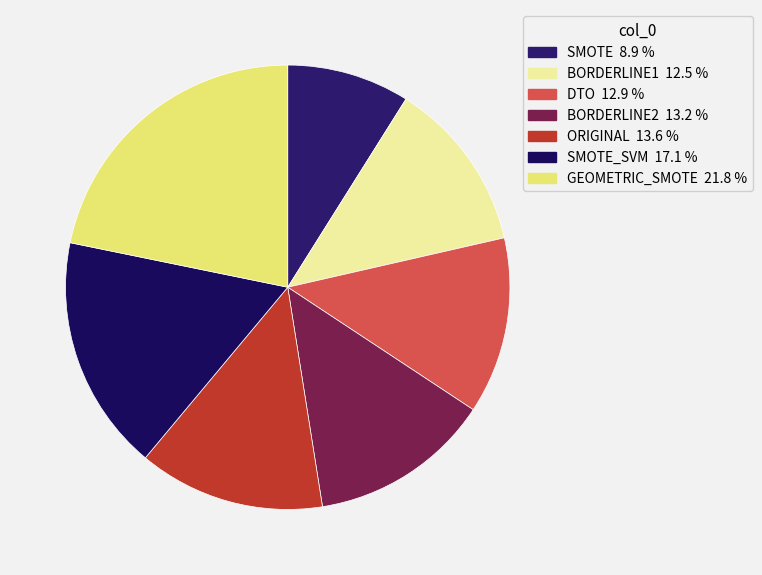

What is the largest slice in the pie chart?

GEOMETRIC_SMOTE